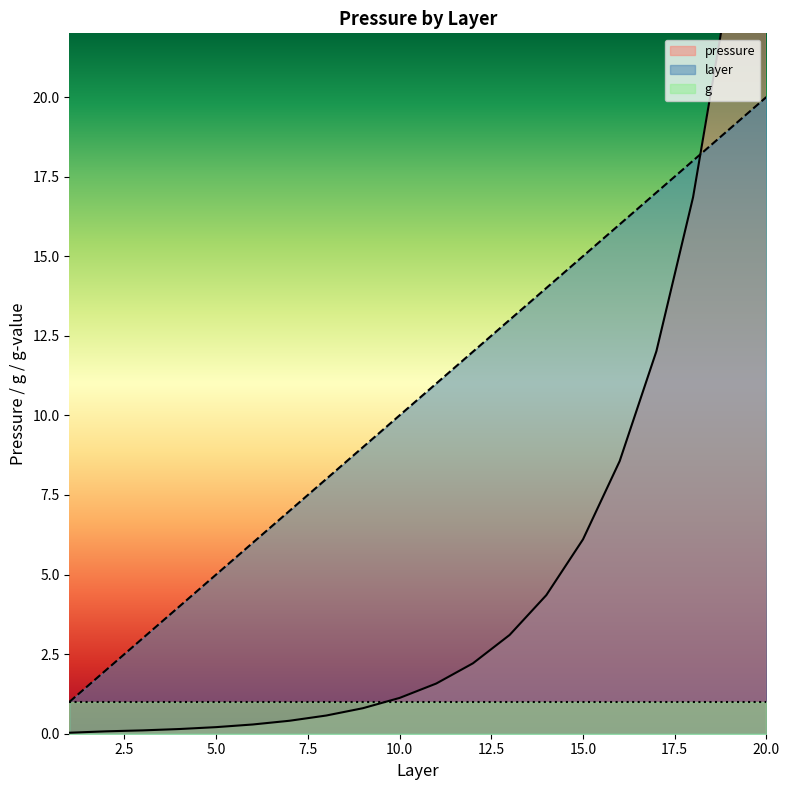

True or false: layer has a value of 5 at 5.0.

True